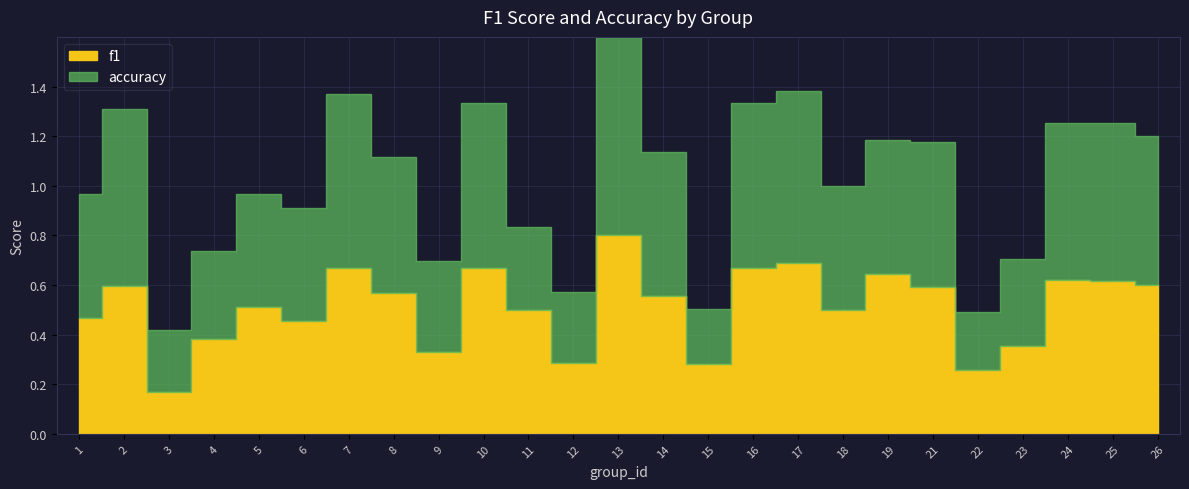

Rank the series at 11 from highest to lowest value.

f1, accuracy